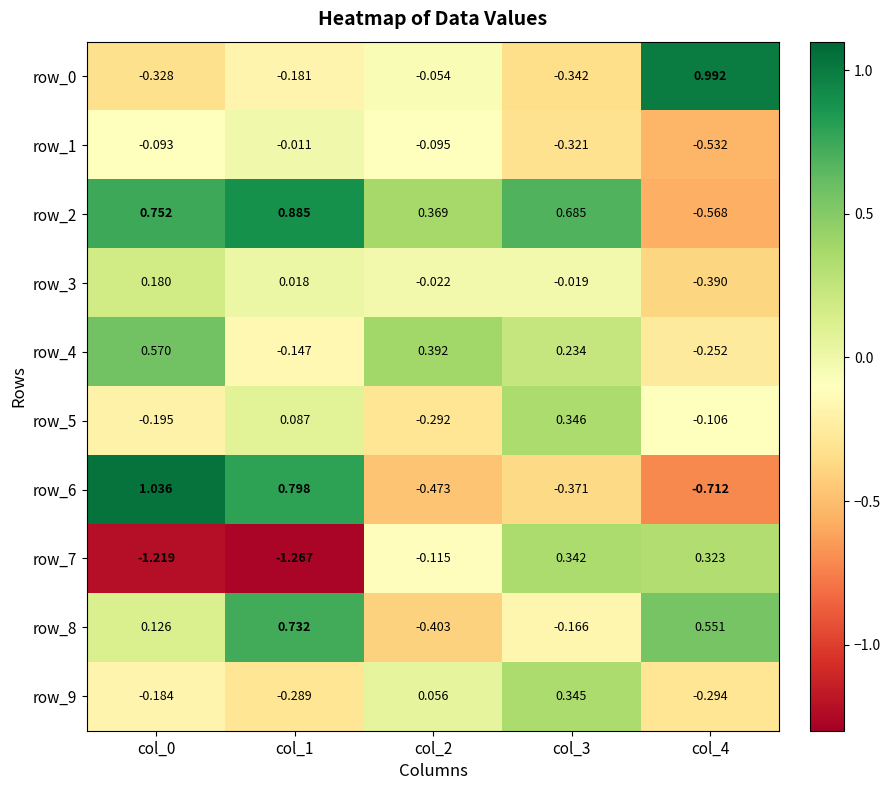

Between col_0 and col_1, which series saw the biggest shift?

row_4